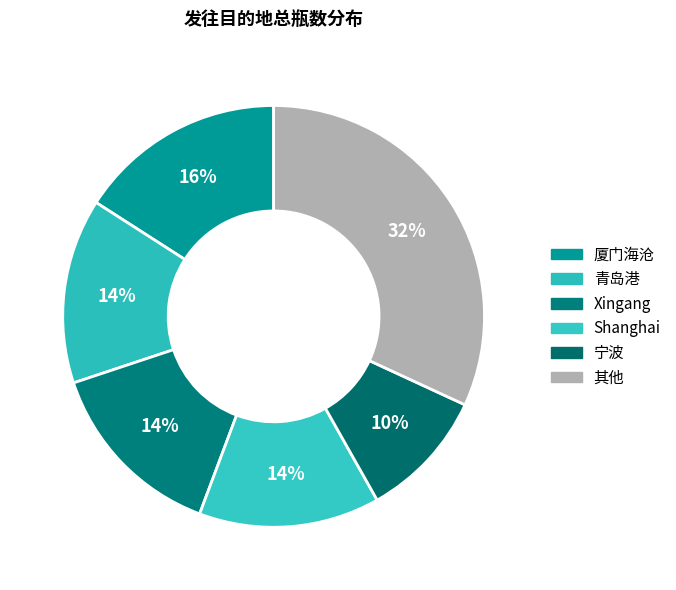

Count the number of slices in the pie.

6